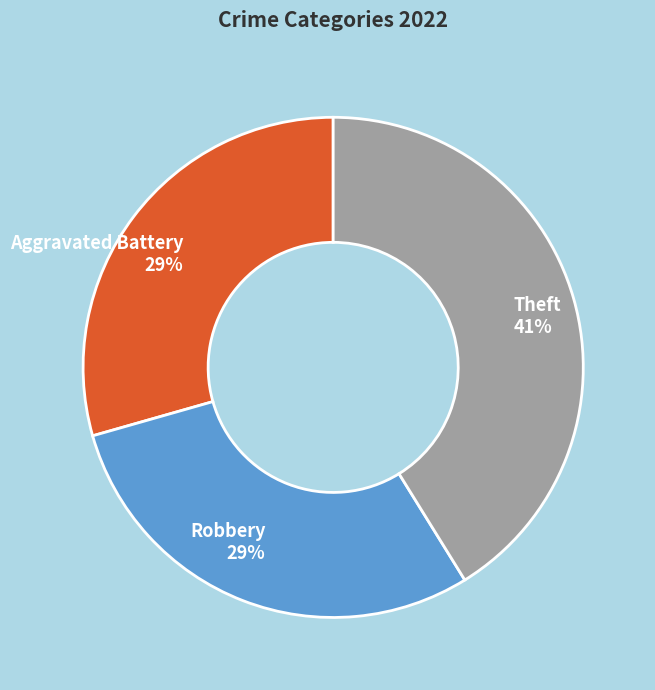

Count the number of slices in the pie.

3